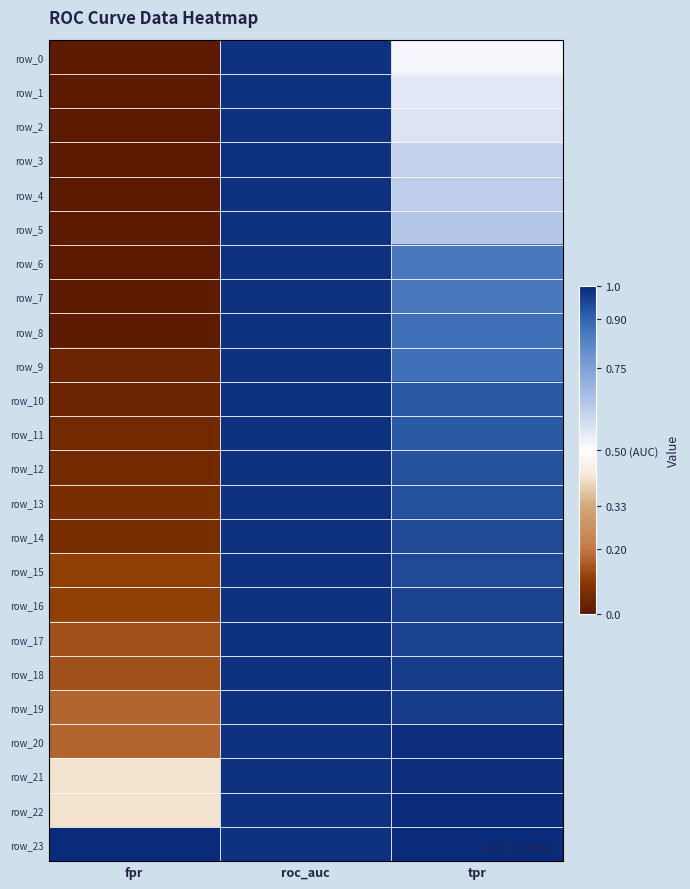

How many series are shown in this chart?

24